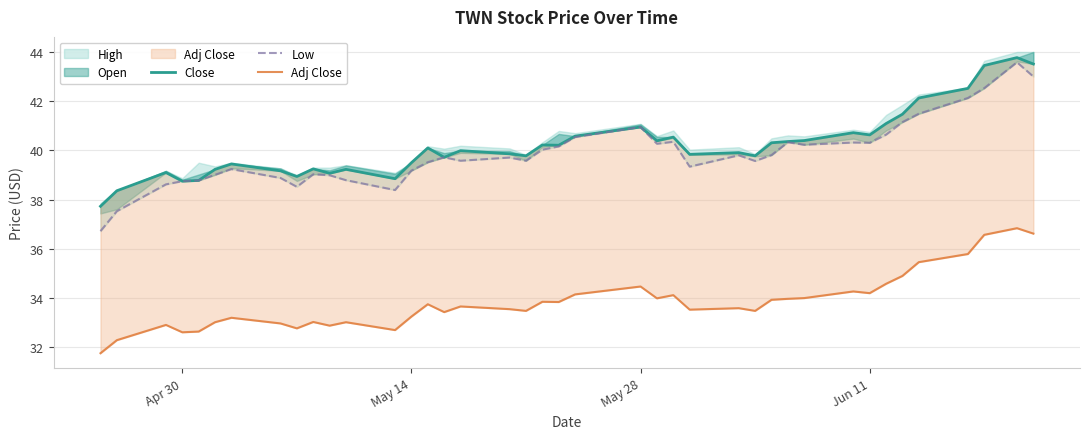

True or false: Low has more than 1 interior local peaks.

True